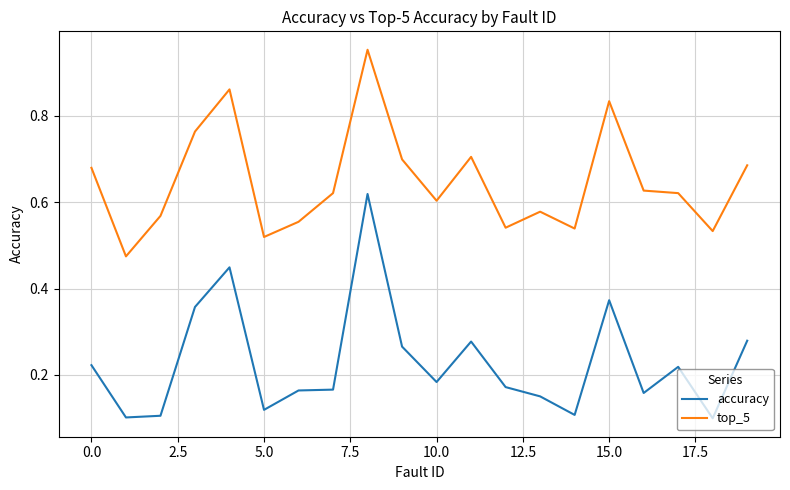

List the series in order of their overall mean, highest first.

top_5, accuracy